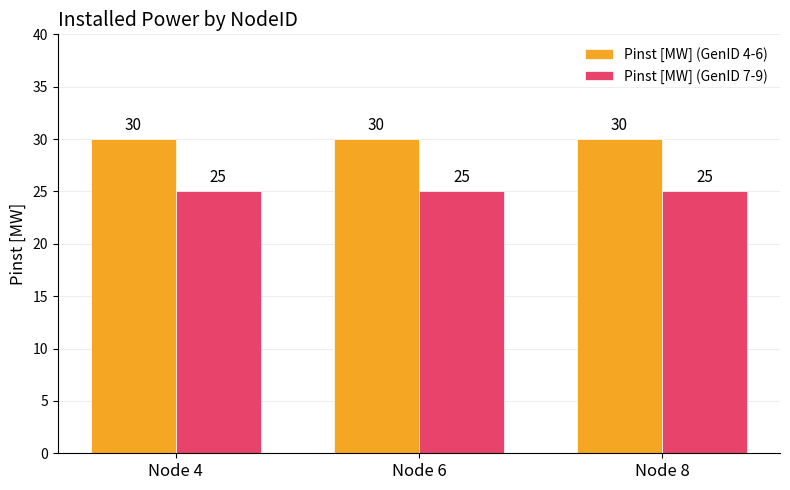

Rank the series by their average value, from lowest to highest.

Pinst [MW] (GenID 7-9), Pinst [MW] (GenID 4-6)